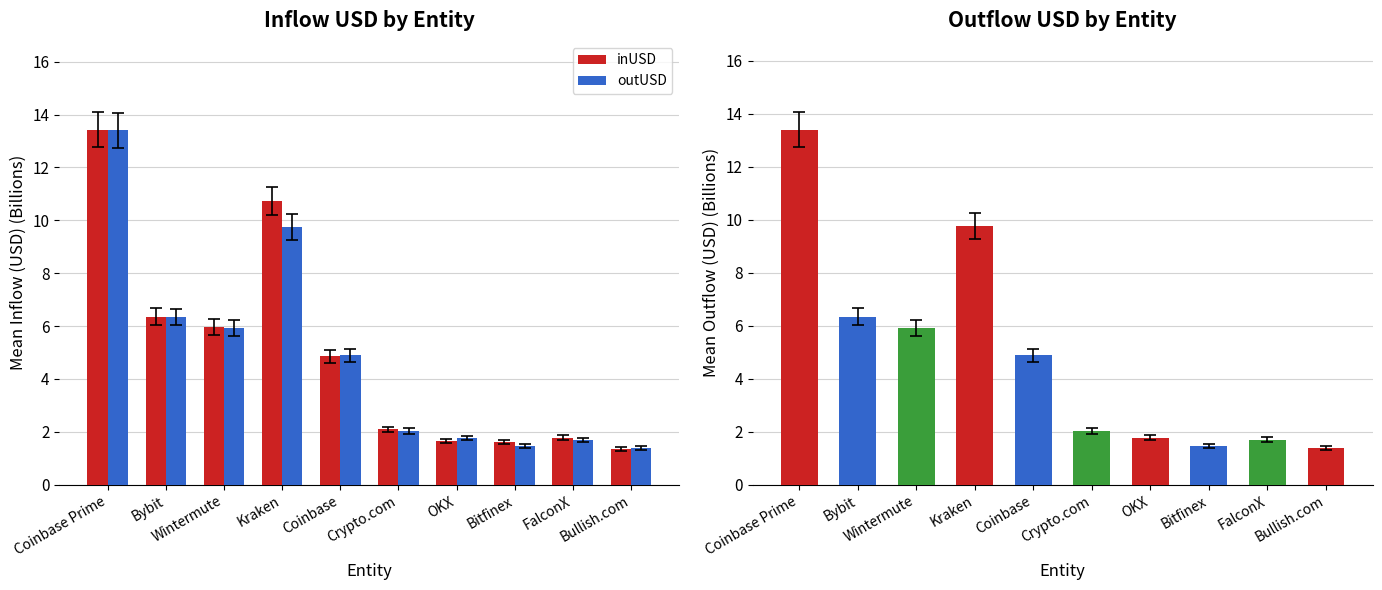

What is the average value of the outUSD series?

4.9